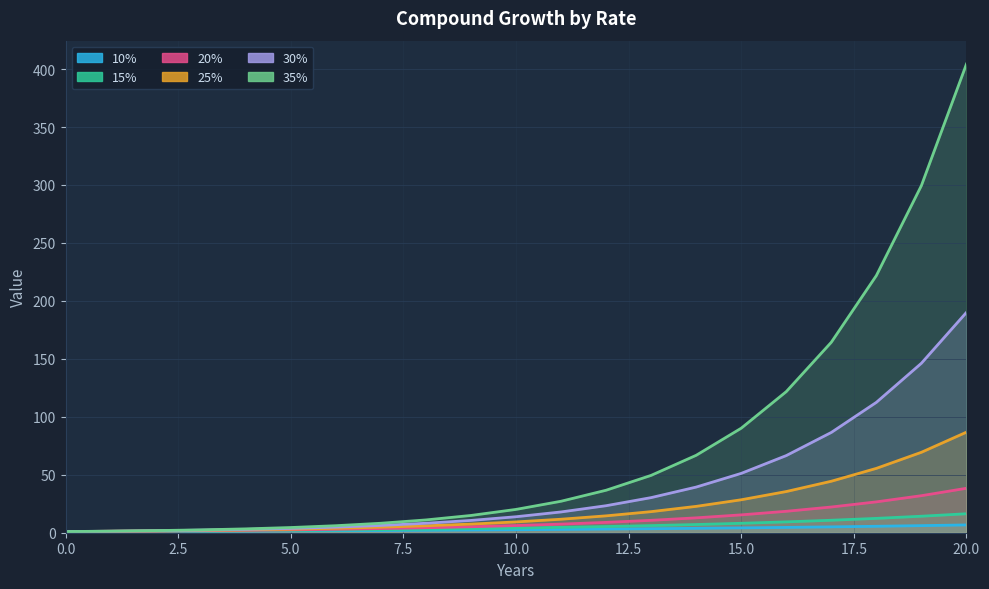

At how many categories does at least one series exceed 262?

2